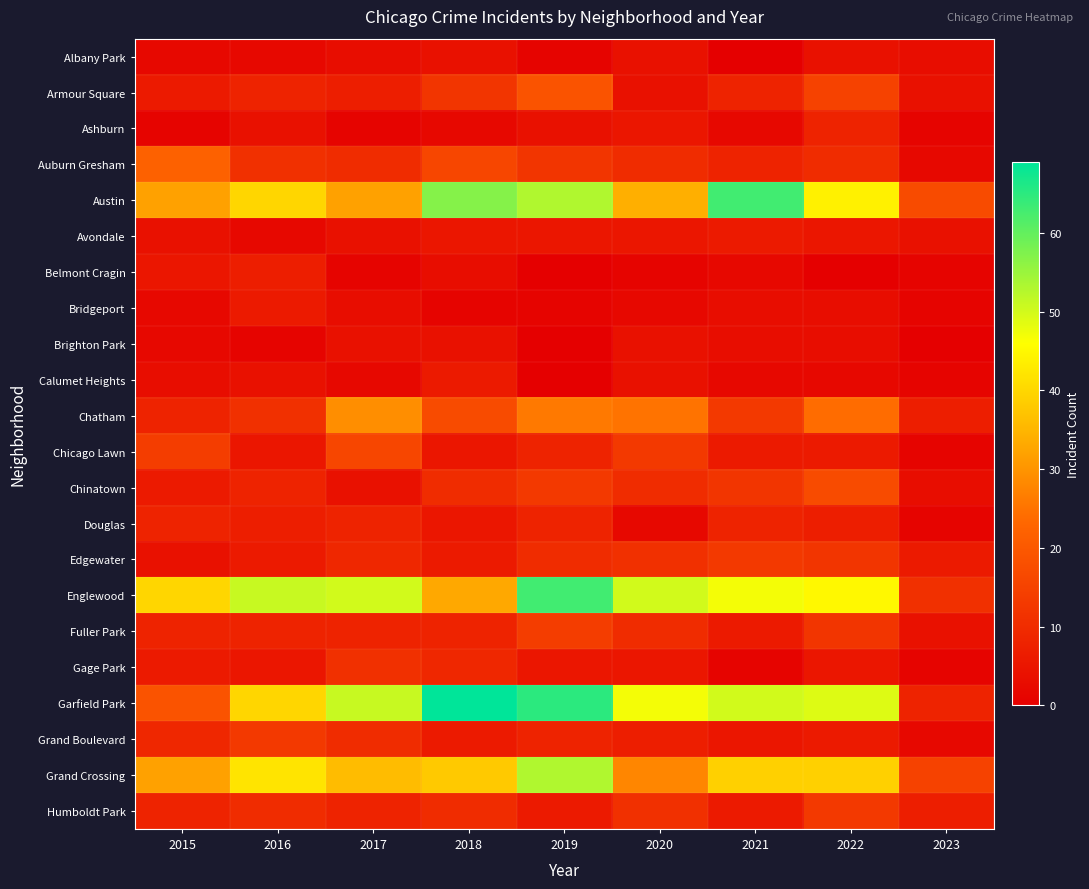

Reading left to right, what are all the values shown in this chart?

Albany Park: 2015=2	2016=2	2017=3	2018=4	2019=1	2020=4	2021=0	2022=4	2023=3
Armour Square: 2015=6	2016=8	2017=7	2018=12	2019=19	2020=4	2021=8	2022=15	2023=4
Ashburn: 2015=1	2016=4	2017=1	2018=2	2019=4	2020=5	2021=2	2022=8	2023=1
Auburn Gresham: 2015=22	2016=11	2017=10	2018=16	2019=12	2020=10	2021=8	2022=10	2023=2
Austin: 2015=32	2016=40	2017=32	2018=57	2019=53	2020=34	2021=63	2022=44	2023=17
Avondale: 2015=4	2016=2	2017=4	2018=5	2019=5	2020=5	2021=6	2022=5	2023=4
Belmont Cragin: 2015=5	2016=7	2017=1	2018=3	2019=0	2020=1	2021=2	2022=0	2023=1
Bridgeport: 2015=2	2016=6	2017=3	2018=1	2019=1	2020=2	2021=3	2022=3	2023=1
Brighton Park: 2015=2	2016=1	2017=4	2018=4	2019=0	2020=4	2021=3	2022=3	2023=0
Calumet Heights: 2015=3	2016=4	2017=2	2018=6	2019=0	2020=4	2021=2	2022=2	2023=1
Chatham: 2015=8	2016=11	2017=29	2018=17	2019=26	2020=25	2021=13	2022=24	2023=7
Chicago Lawn: 2015=14	2016=5	2017=16	2018=5	2019=8	2020=13	2021=6	2022=6	2023=1
Chinatown: 2015=6	2016=8	2017=4	2018=10	2019=13	2020=10	2021=12	2022=17	2023=3
Douglas: 2015=8	2016=7	2017=8	2018=5	2019=8	2020=2	2021=8	2022=7	2023=1
Edgewater: 2015=4	2016=6	2017=9	2018=6	2019=10	2020=11	2021=13	2022=12	2023=6
Englewood: 2015=40	2016=51	2017=50	2018=33	2019=63	2020=50	2021=47	2022=45	2023=11
Fuller Park: 2015=8	2016=8	2017=8	2018=8	2019=14	2020=10	2021=6	2022=12	2023=4
Gage Park: 2015=6	2016=5	2017=11	2018=9	2019=5	2020=5	2021=1	2022=5	2023=1
Garfield Park: 2015=19	2016=40	2017=51	2018=69	2019=65	2020=47	2021=50	2022=49	2023=8
Grand Boulevard: 2015=9	2016=13	2017=10	2018=6	2019=8	2020=7	2021=5	2022=6	2023=2
Grand Crossing: 2015=32	2016=42	2017=36	2018=38	2019=53	2020=28	2021=39	2022=39	2023=15
Humboldt Park: 2015=8	2016=10	2017=8	2018=10	2019=6	2020=11	2021=6	2022=13	2023=7